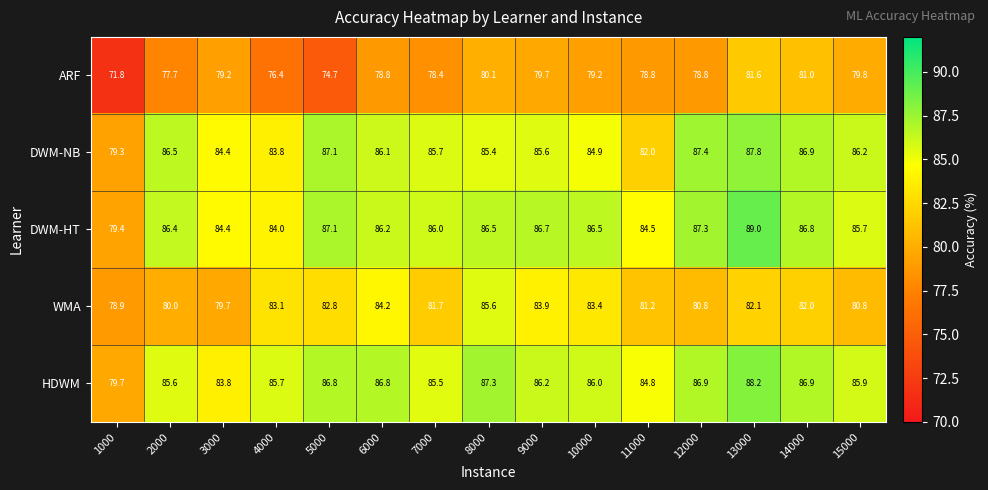

Which series has the widest spread of values?

ARF